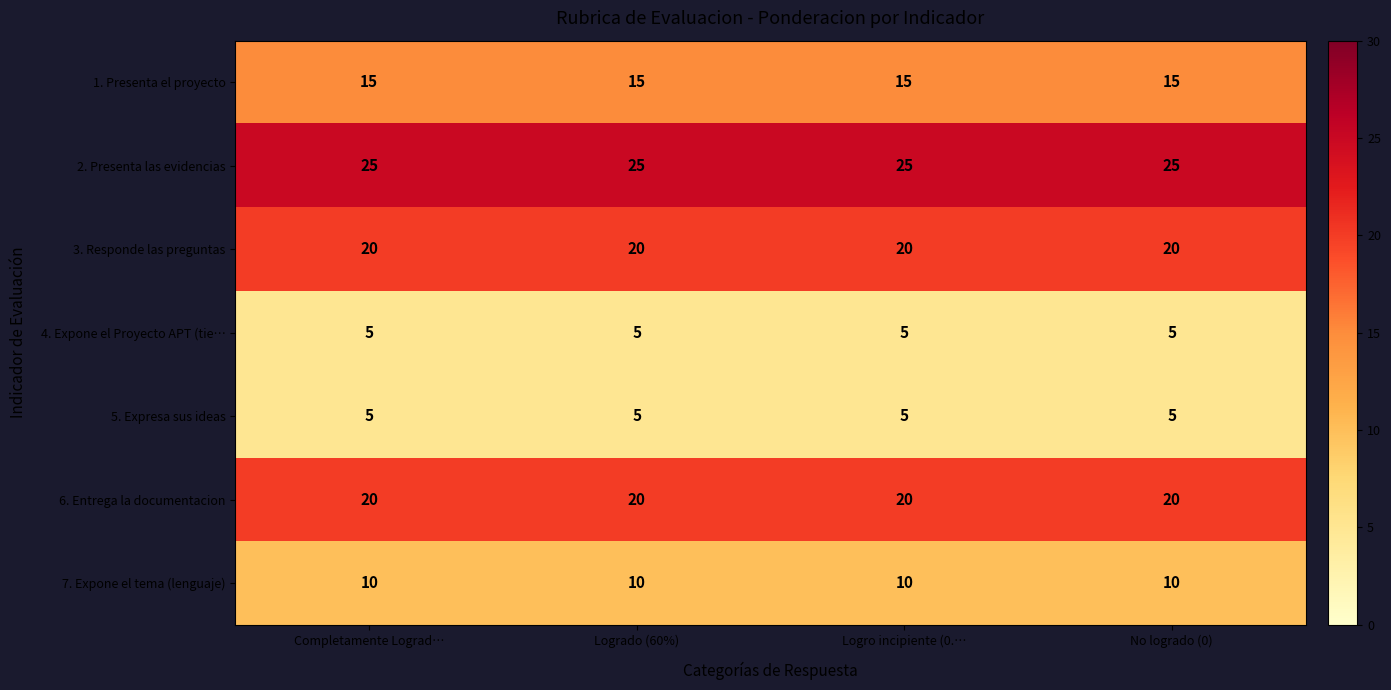

Which series has the largest total across all categories?

2. Presenta las evidencias